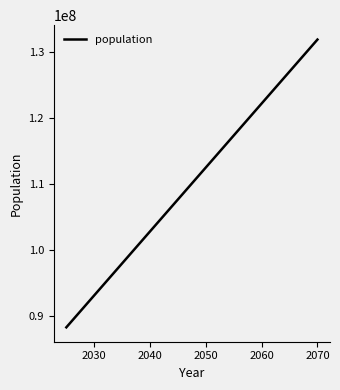

What is the greatest value displayed?

131944303